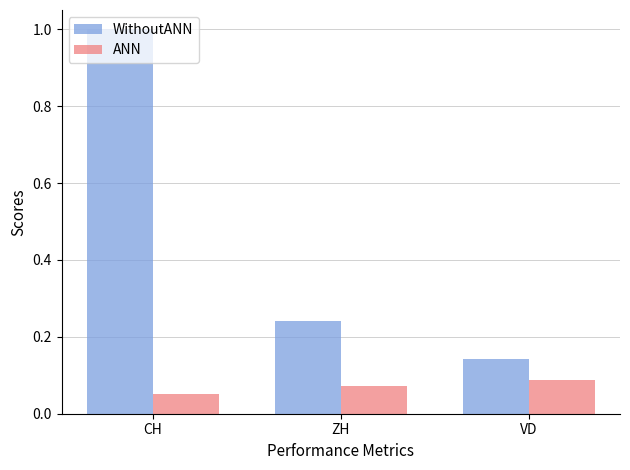

Which series has the largest total across all categories?

WithoutANN